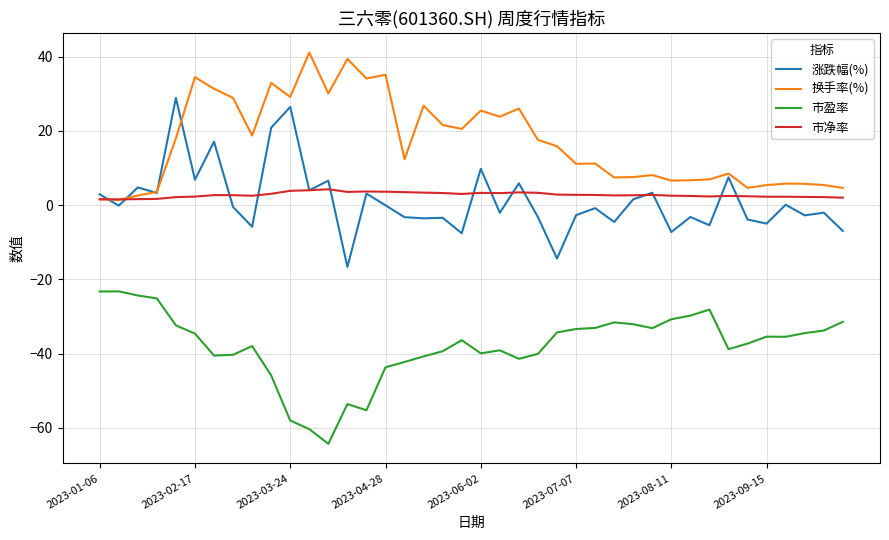

Which series has the largest total across all categories?

换手率(%)